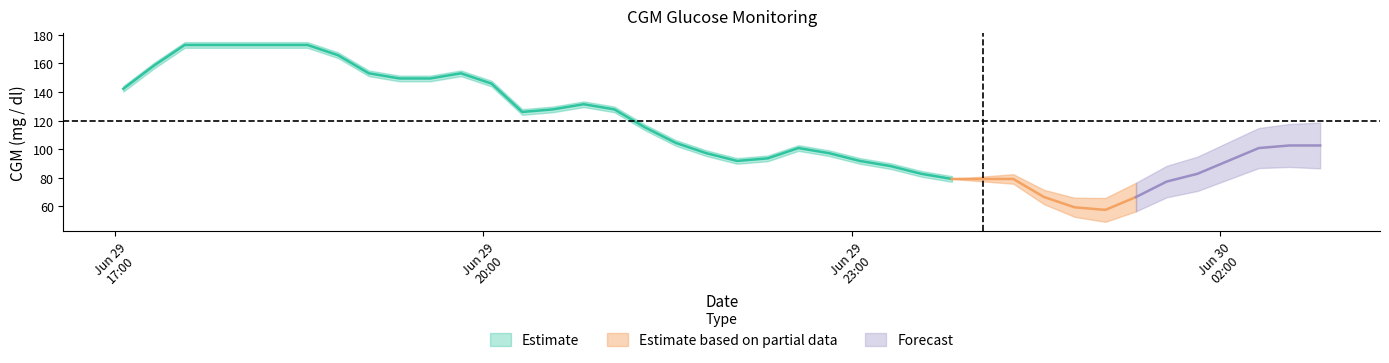

Where is the data nearest to the value 115?

2021-06-29 21:19